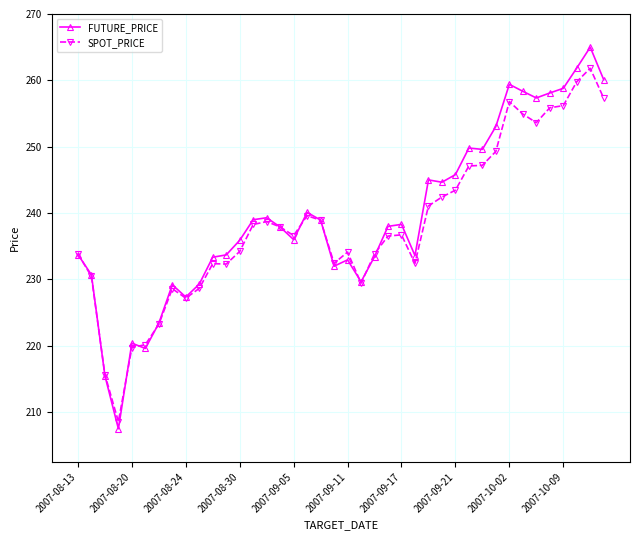

Rank the series by their maximum value, from highest to lowest.

FUTURE_PRICE, SPOT_PRICE